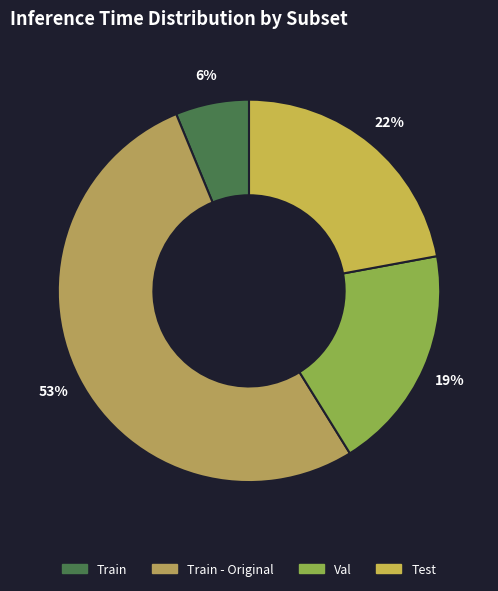

Is there a majority slice in this chart?

Yes